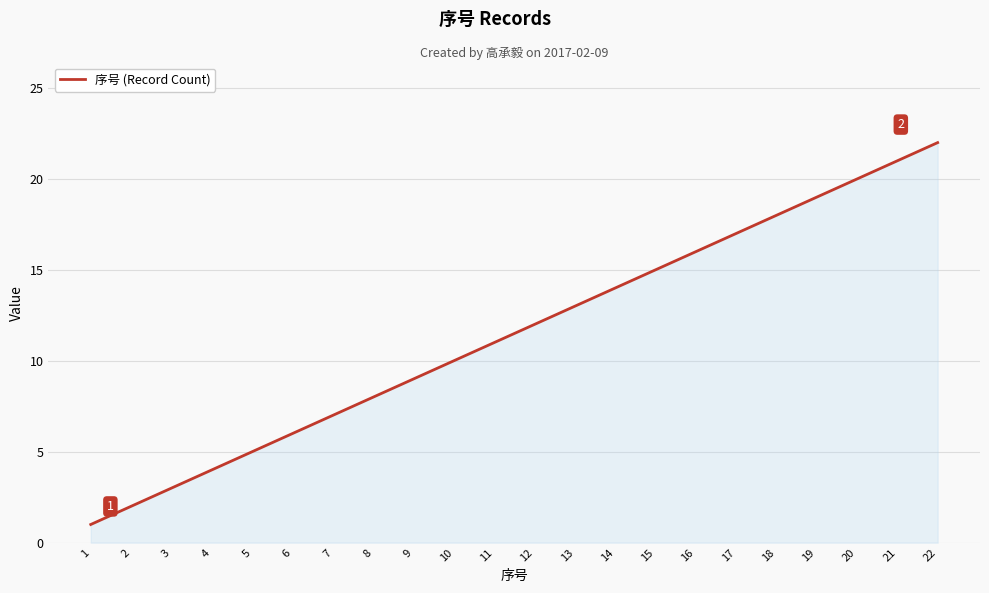

Is it true that the value at 6 is 6?

True